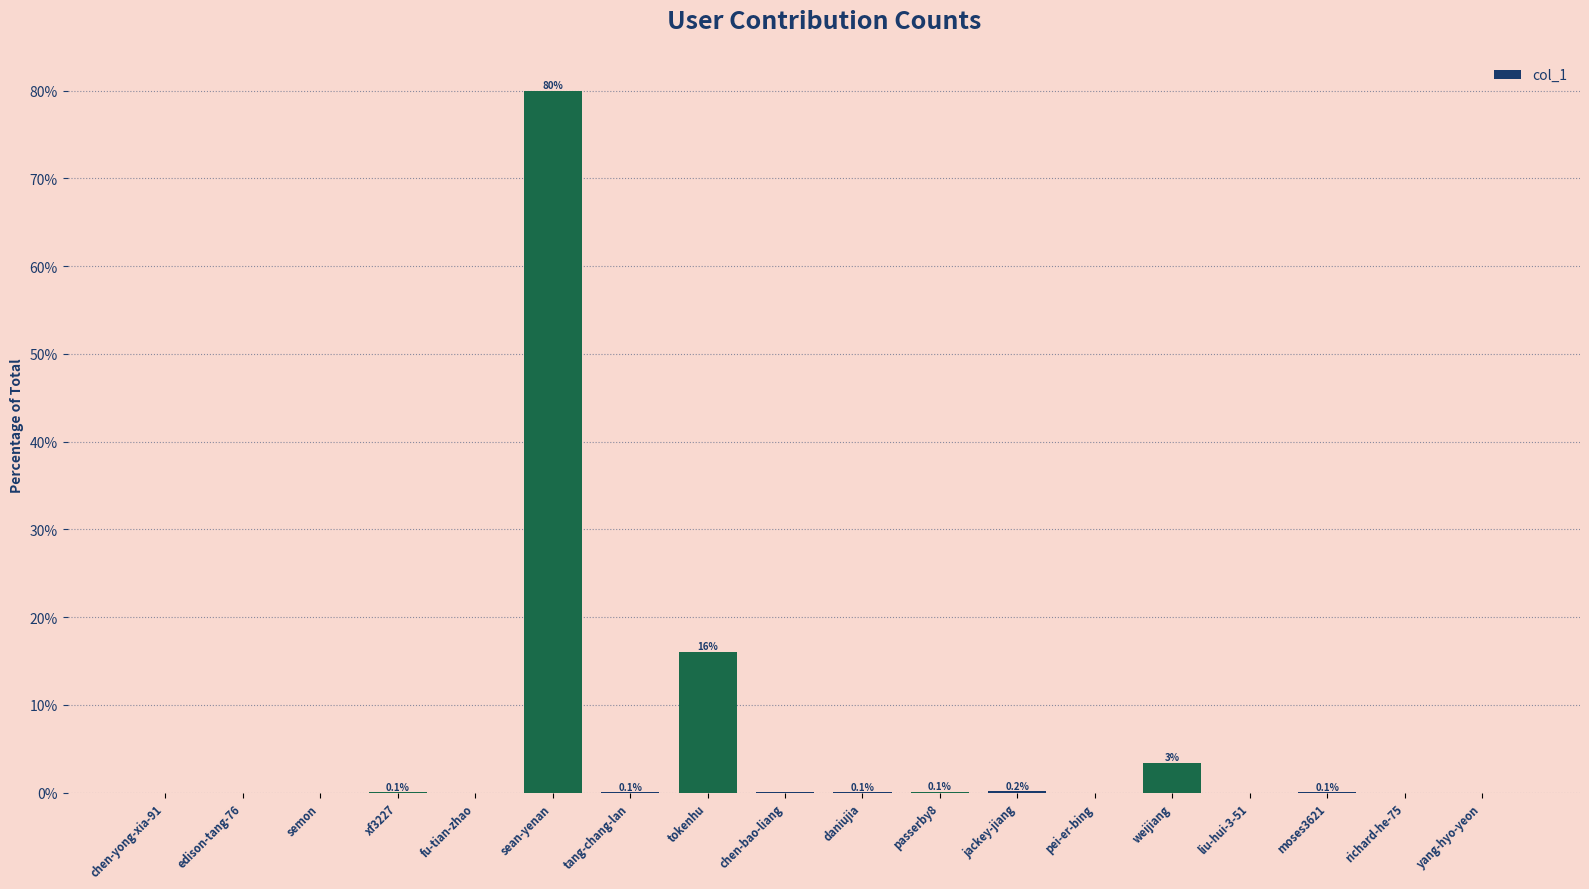

What is the greatest value displayed?

80.0